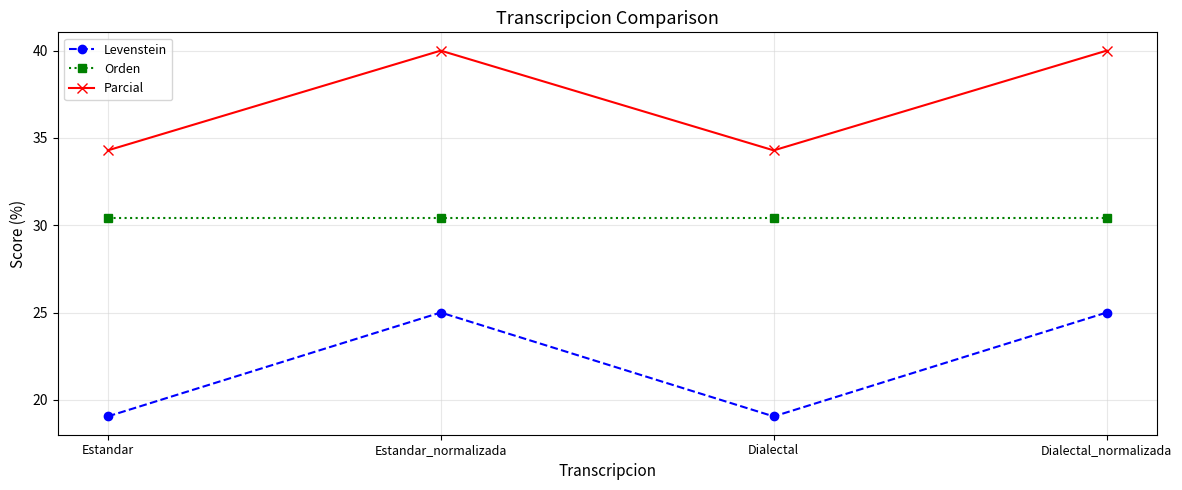

Does the chart display data point markers on the line(s)?

Yes